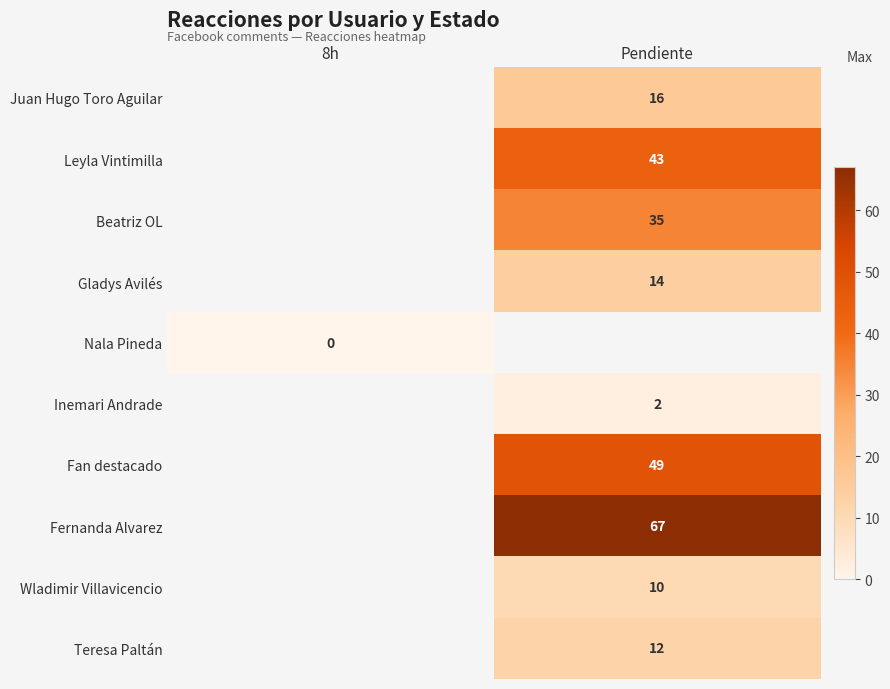

True or false: Beatriz OL has a value of 11 at Pendiente.

False